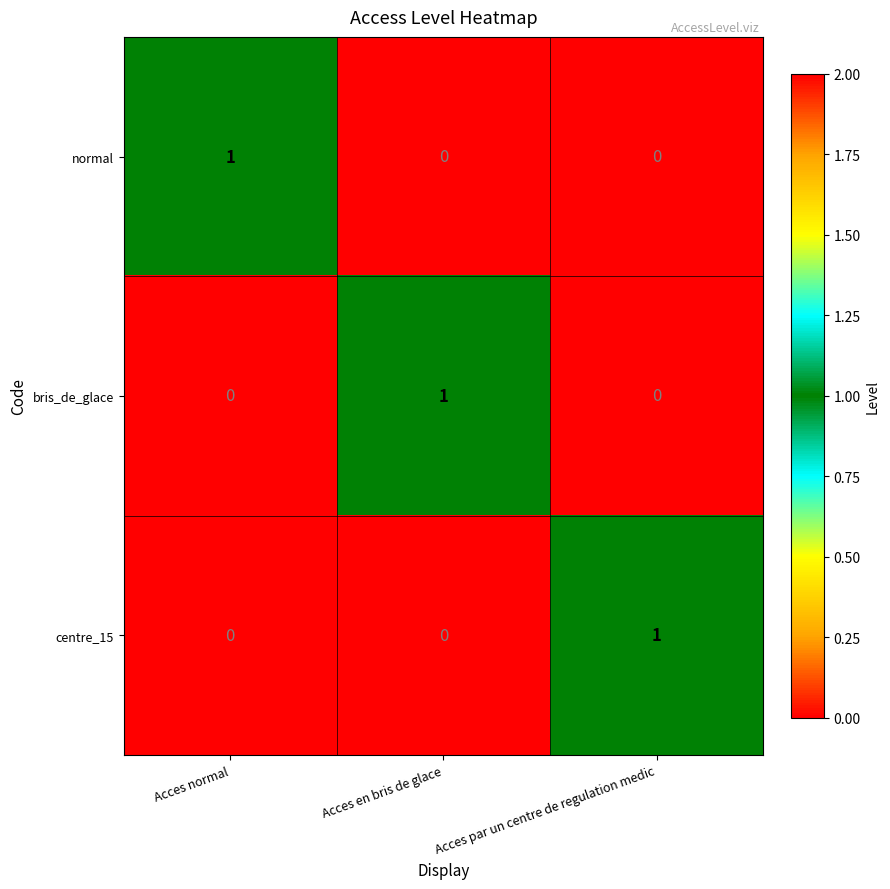

What is the total value across all series at Acces par un centre de regulation medic?

1